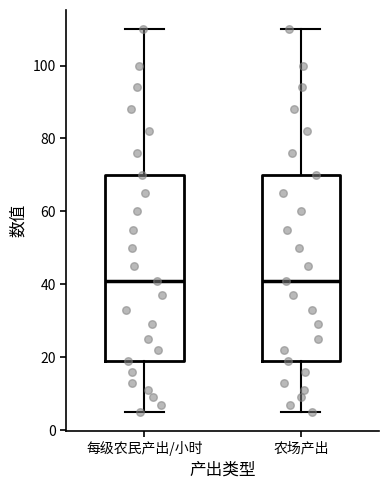

Where does the lower whisker of the box for 农场产出 end on the y-axis? The values are not printed on the chart, so give them approximately, as read against the axis.

6